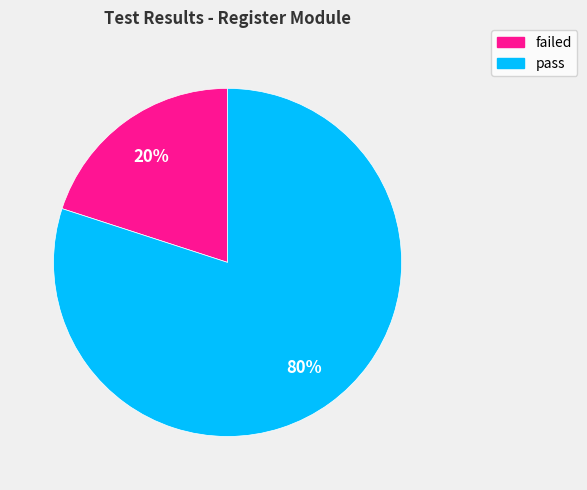

What is the largest slice in the pie chart?

pass